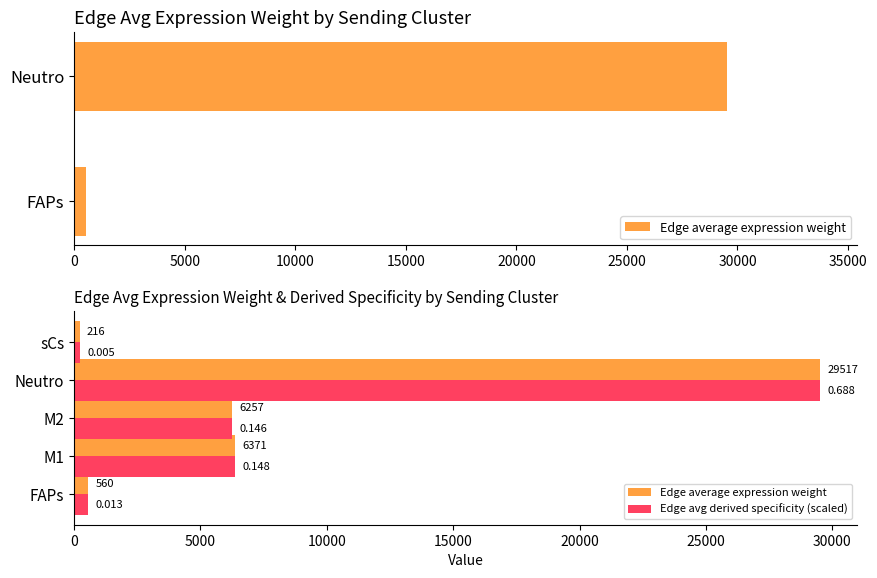

What is the difference between the second highest and minimum values in the Edge average expression weight series?

6154.5